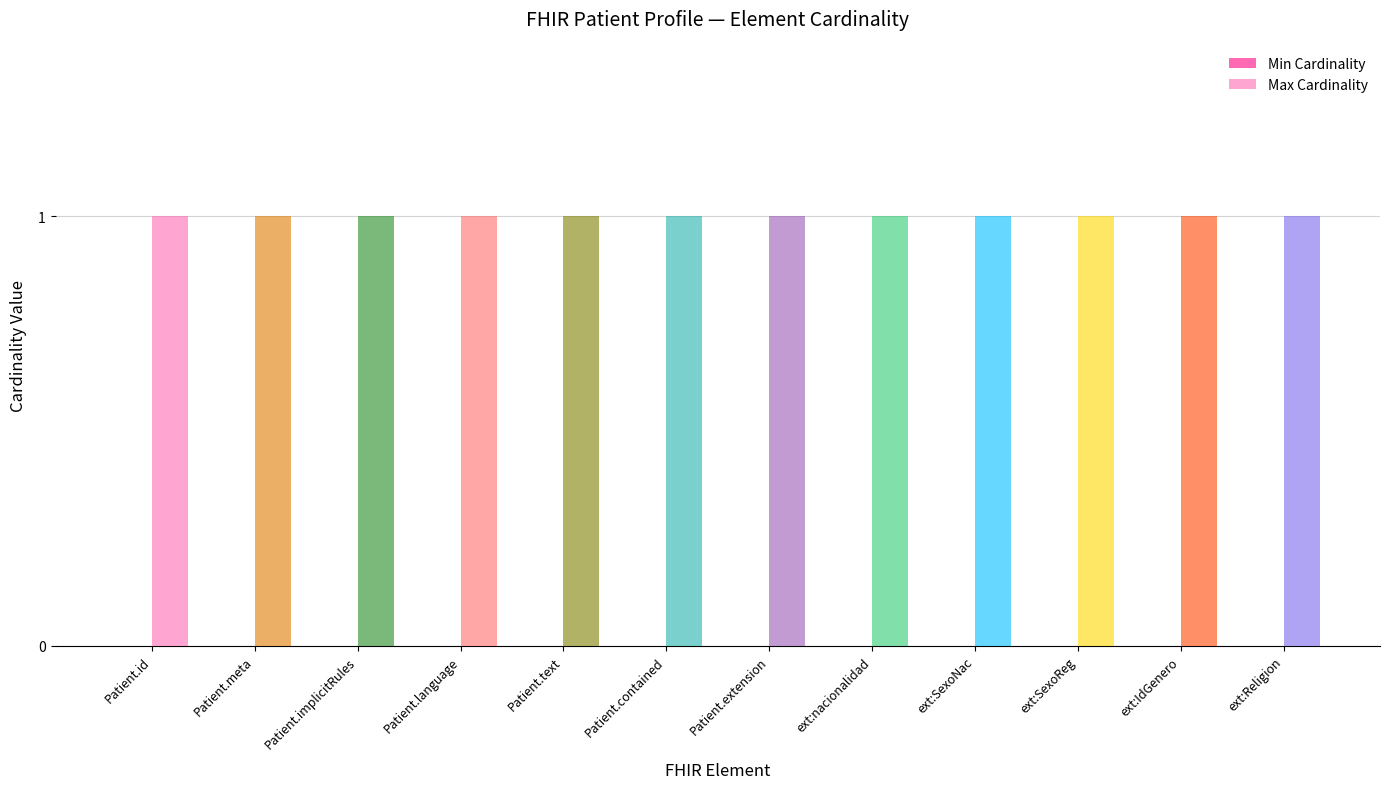

Rank the series by their average value, from highest to lowest.

Max Cardinality, Min Cardinality